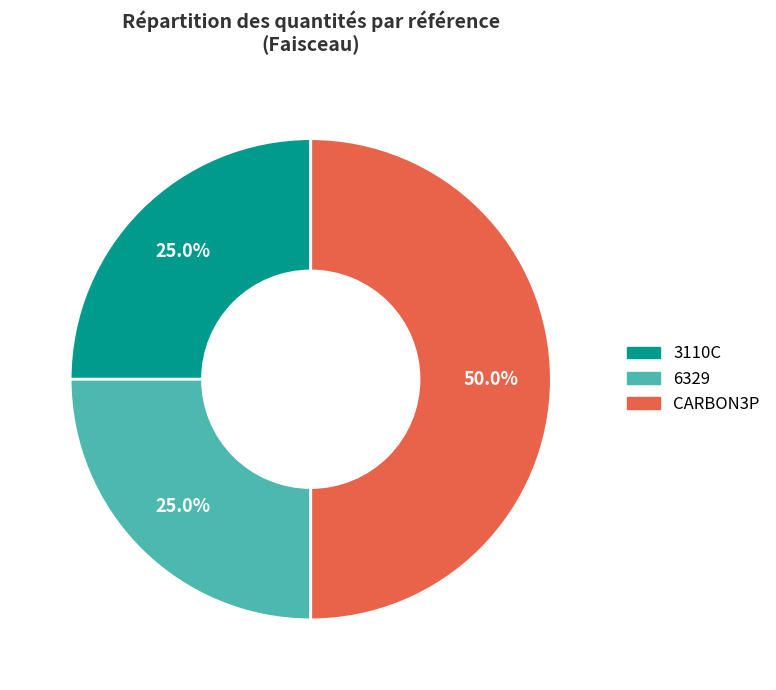

Between CARBON3P and 3110C, which is larger?

CARBON3P